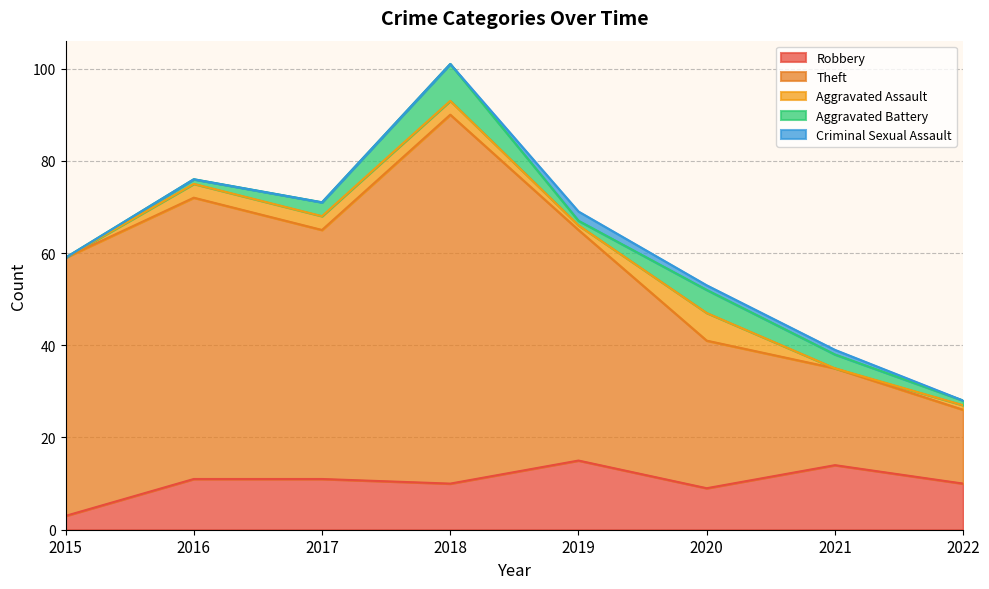

Reading right to left, transcribe all the data shown in this chart.

Robbery: 2022=10	2021=14	2020=9	2019=15	2018=10	2017=11	2016=11	2015=3
Theft: 2022=16	2021=21	2020=32	2019=50	2018=80	2017=54	2016=61	2015=56
Aggravated Assault: 2022=1	2021=0	2020=6	2019=1	2018=3	2017=3	2016=3	2015=0
Aggravated Battery: 2022=1	2021=3	2020=5	2019=1	2018=8	2017=3	2016=1	2015=0
Criminal Sexual Assault: 2022=0	2021=1	2020=1	2019=2	2018=0	2017=0	2016=0	2015=0